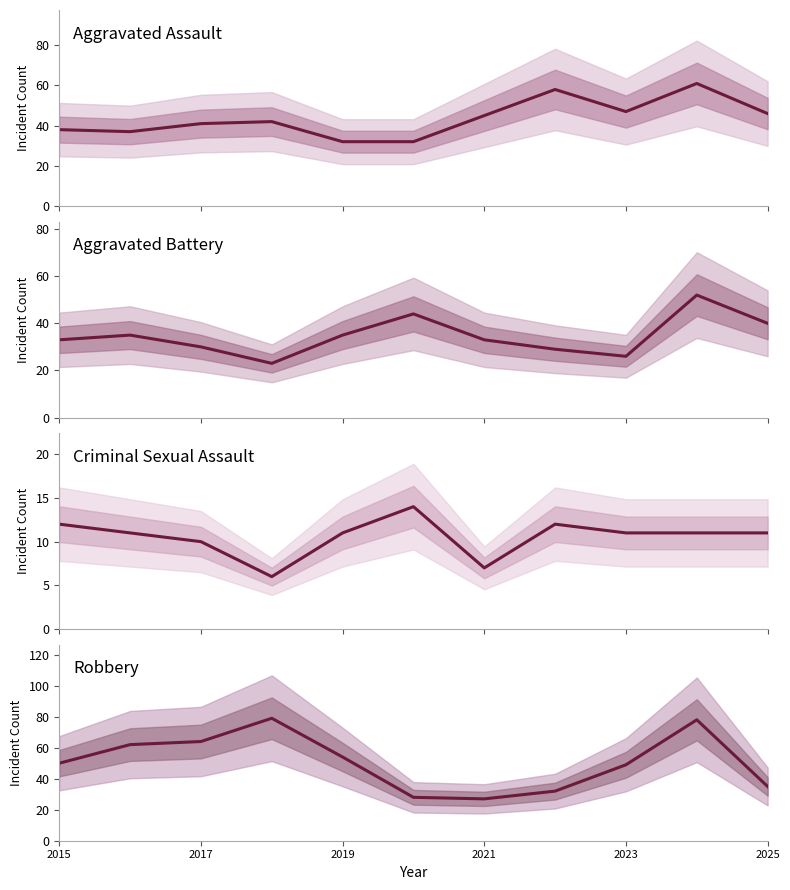

What is the difference between the maximum and minimum values in the Criminal Sexual Assault series?

8